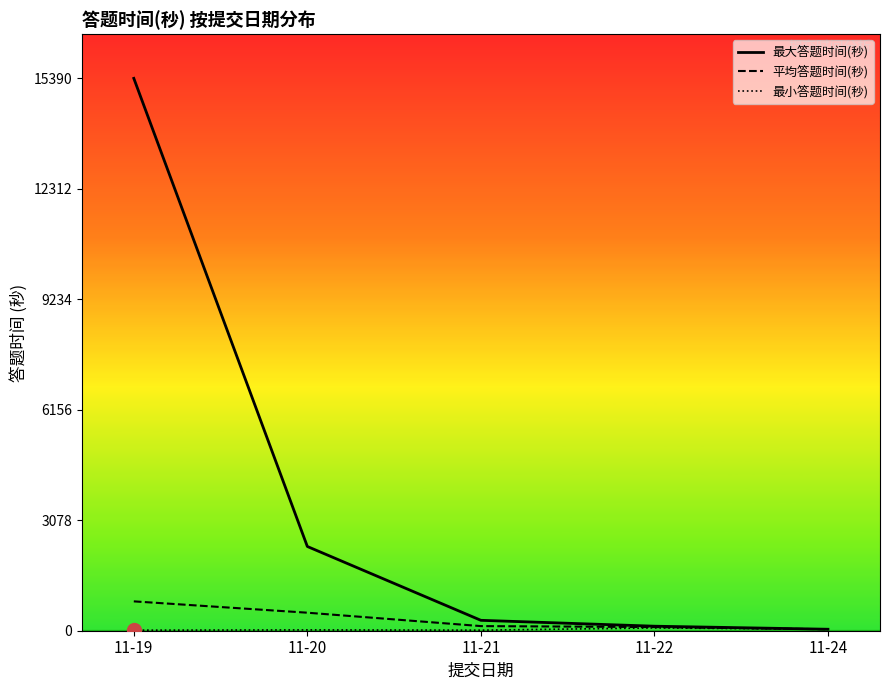

Is the value of 平均答题时间(秒) at 11-20 greater than the value of 最大答题时间(秒) at 11-20?

No